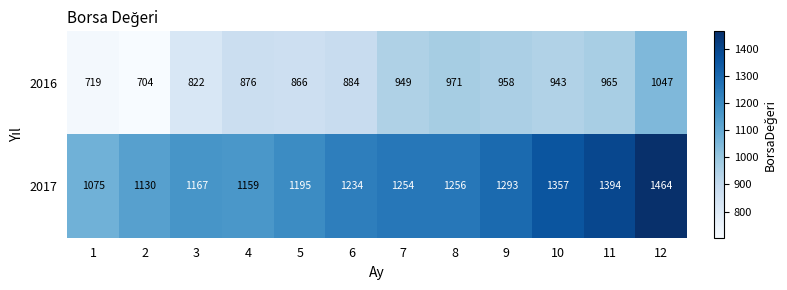

Reading right to left, what are all the values shown in this chart?

2016: 12=1047	11=965	10=943	9=958	8=971	7=949	6=884	5=866	4=876	3=822	2=704	1=719
2017: 12=1464	11=1394	10=1357	9=1293	8=1256	7=1254	6=1234	5=1195	4=1159	3=1167	2=1130	1=1075